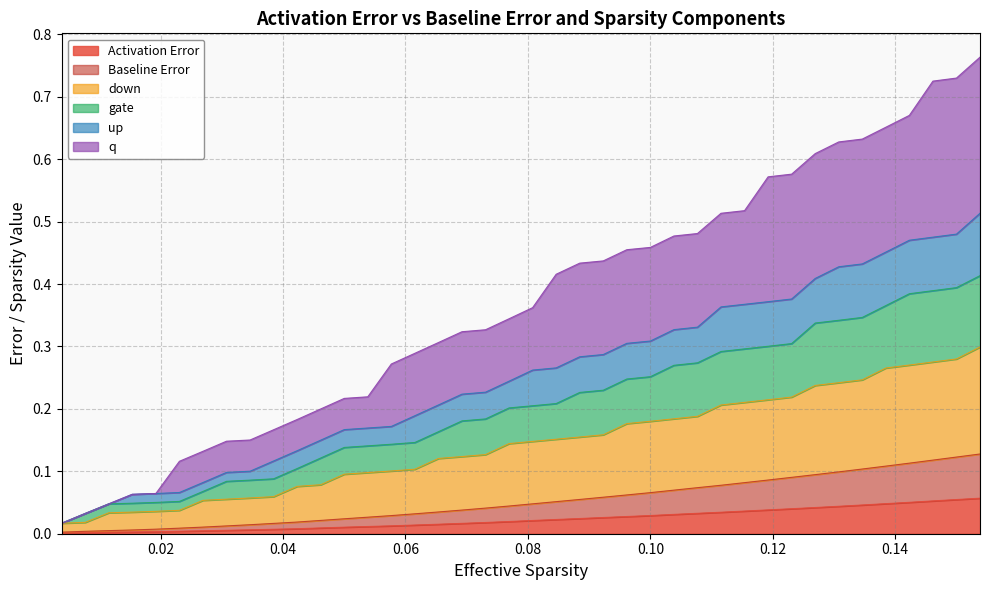

True or false: down and Baseline Error intersect in this chart.

False